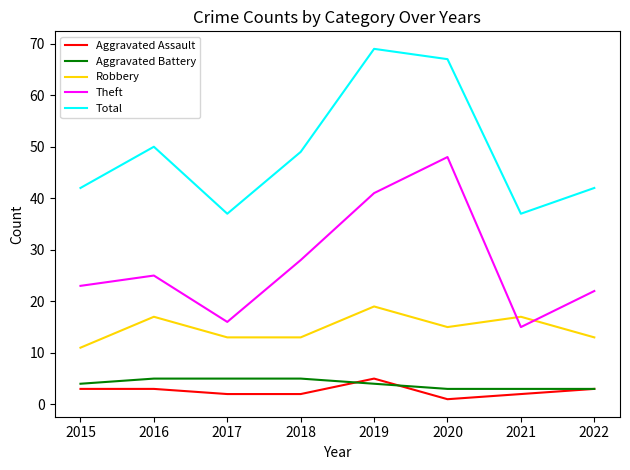

True or false: Theft and Total cross at least once.

False